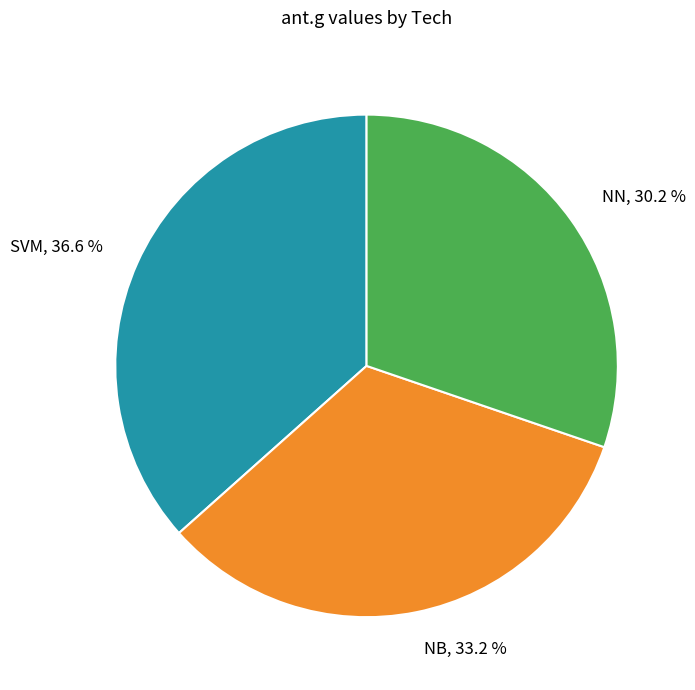

What is the largest slice in the pie chart?

SVM